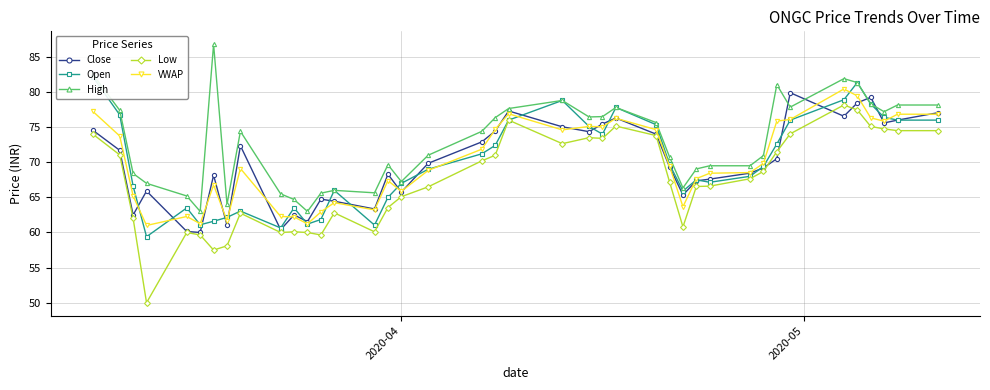

True or false: High and Low intersect in this chart.

False